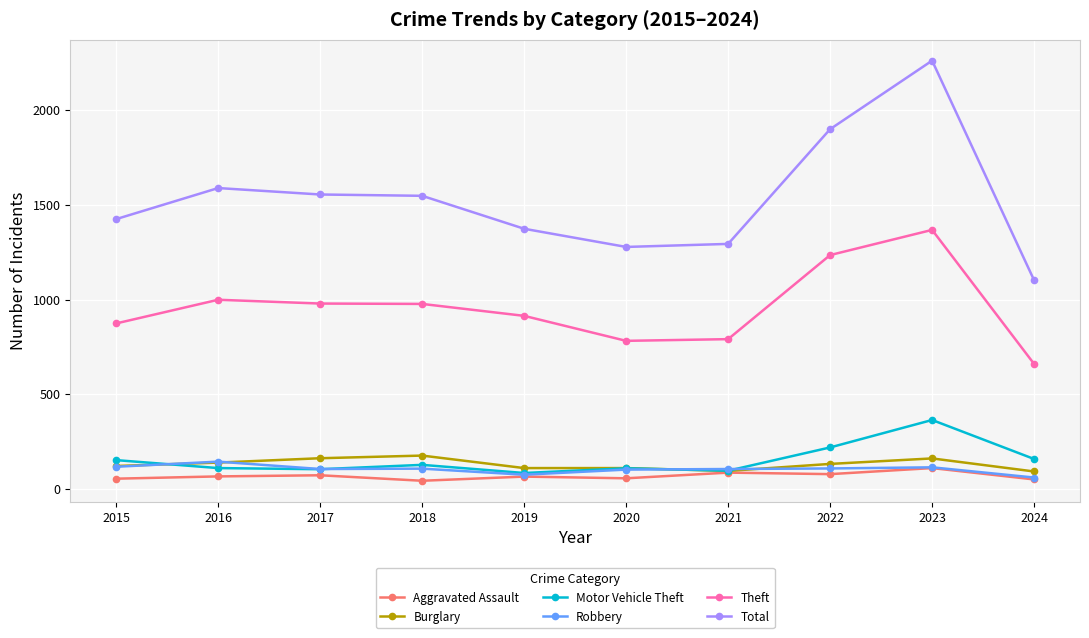

What is the difference between the maximum and second lowest values in the Aggravated Assault series?

60